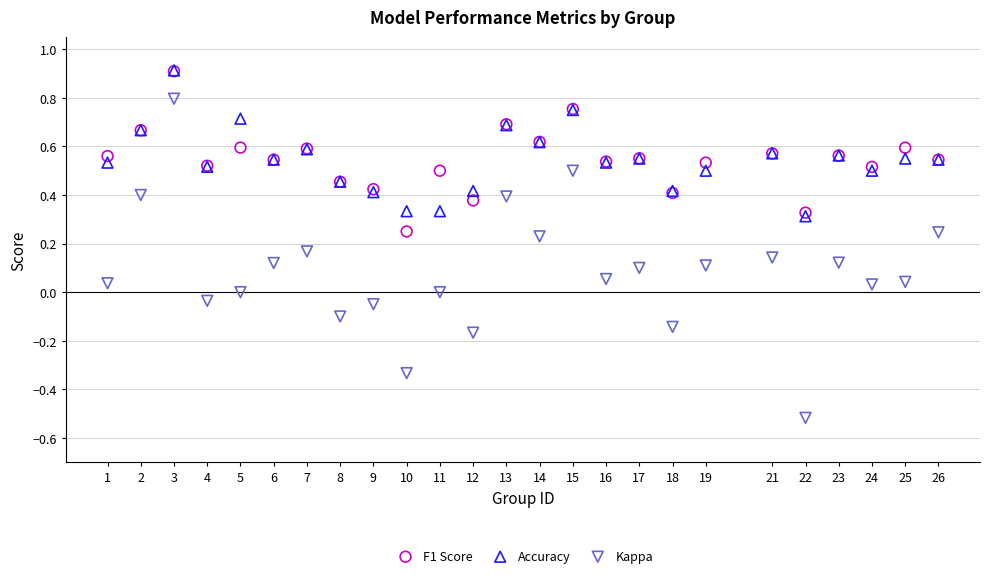

Which series has the widest spread of Y values?

Kappa